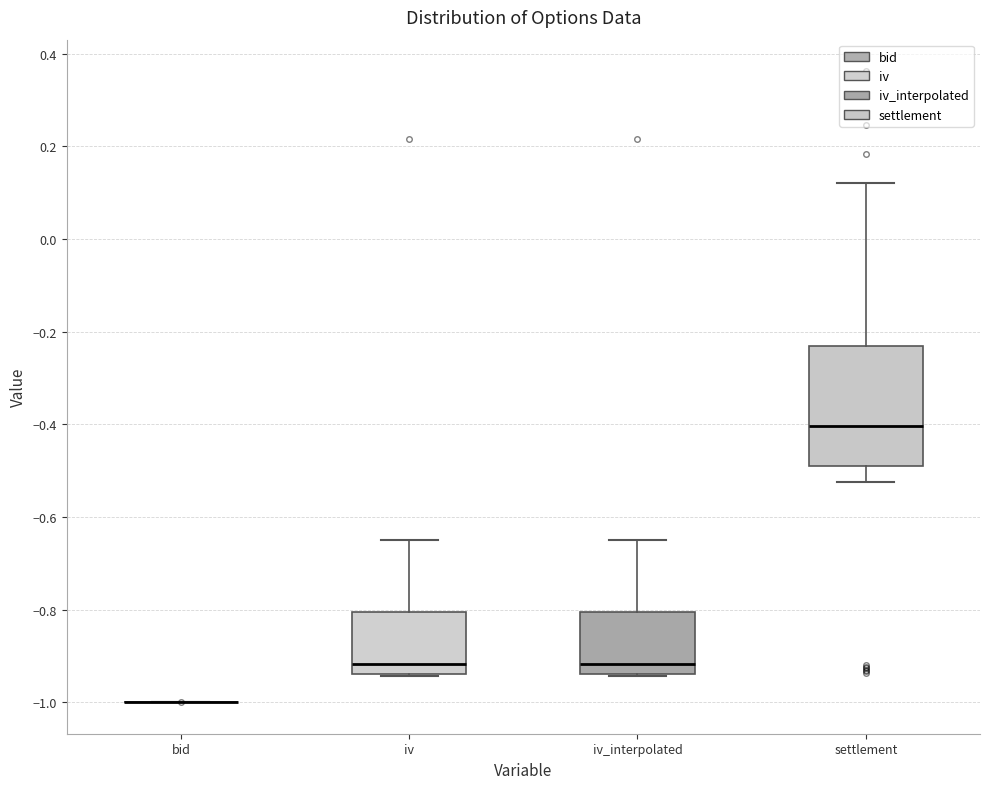

Reading left to right, read every box against the y-axis: the position of its median line, the range the box covers, and the ends of its whiskers. The values are not printed on the chart, so give them approximately, as read against the axis.

bid: box collapsed to a line at -1.00, whiskers -1.00 to -1.00
iv: median -0.92, box -0.94 to -0.80, whiskers -0.94 to -0.64
iv_interpolated: median -0.92, box -0.94 to -0.80, whiskers -0.94 to -0.64
settlement: median -0.40, box -0.50 to -0.24, whiskers -0.52 to 0.12